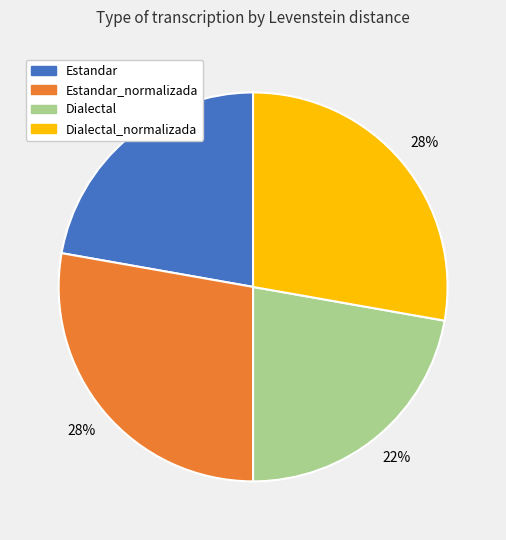

Which has a higher value, Dialectal or Dialectal_normalizada?

Dialectal_normalizada